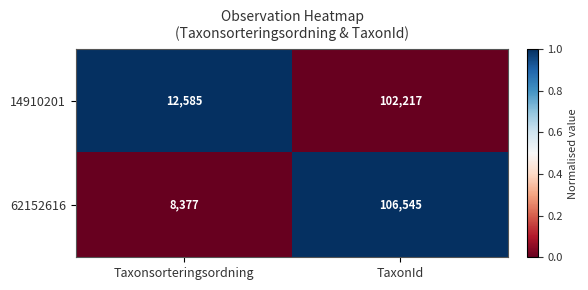

List the series in order of their peak value, highest first.

62152616, 14910201